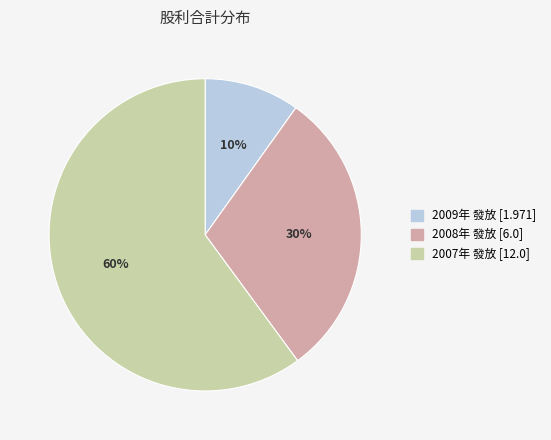

What is the majority slice?

2007年 發放 [12.0]